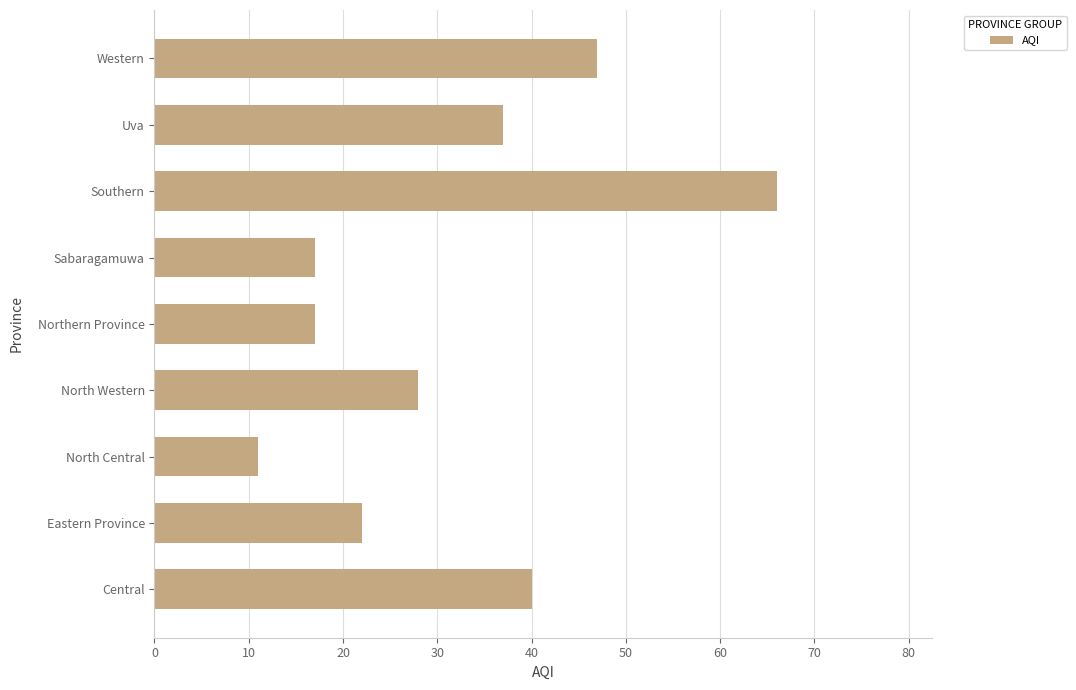

How many bars are there in total?

9